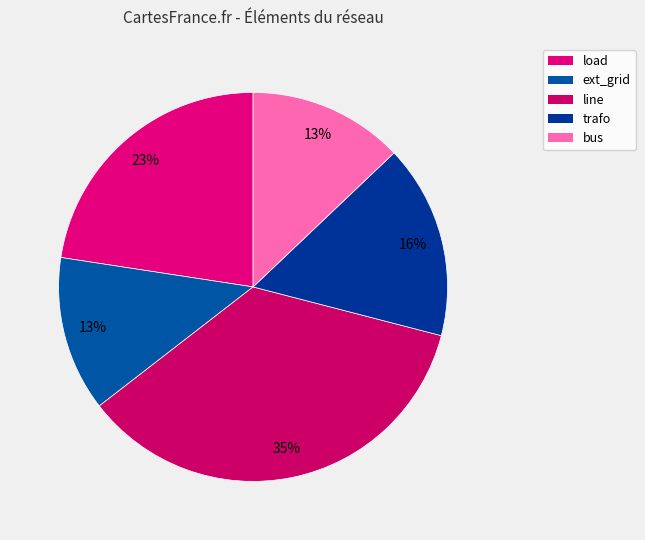

Is there any slice that represents more than half of the pie?

No